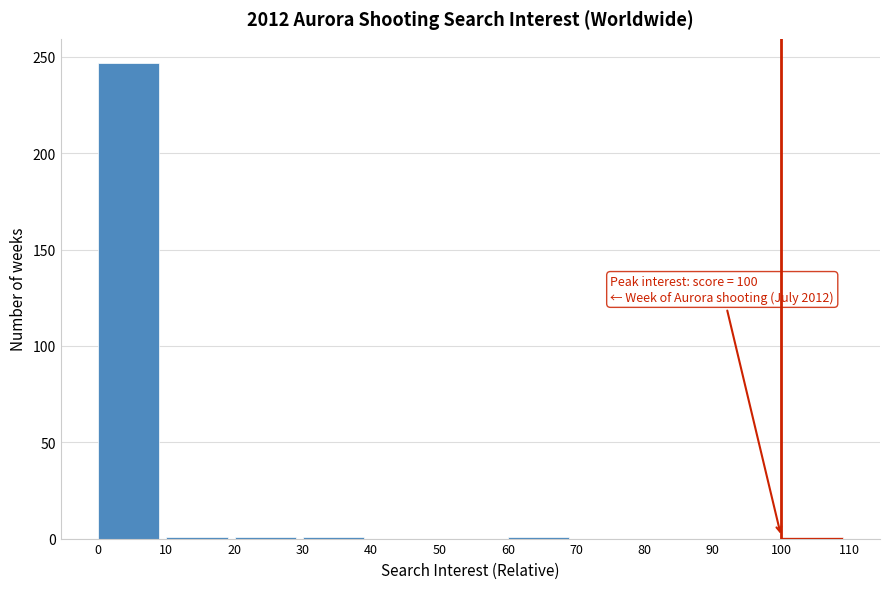

Which range on the x-axis has the tallest bar?

0 to 10